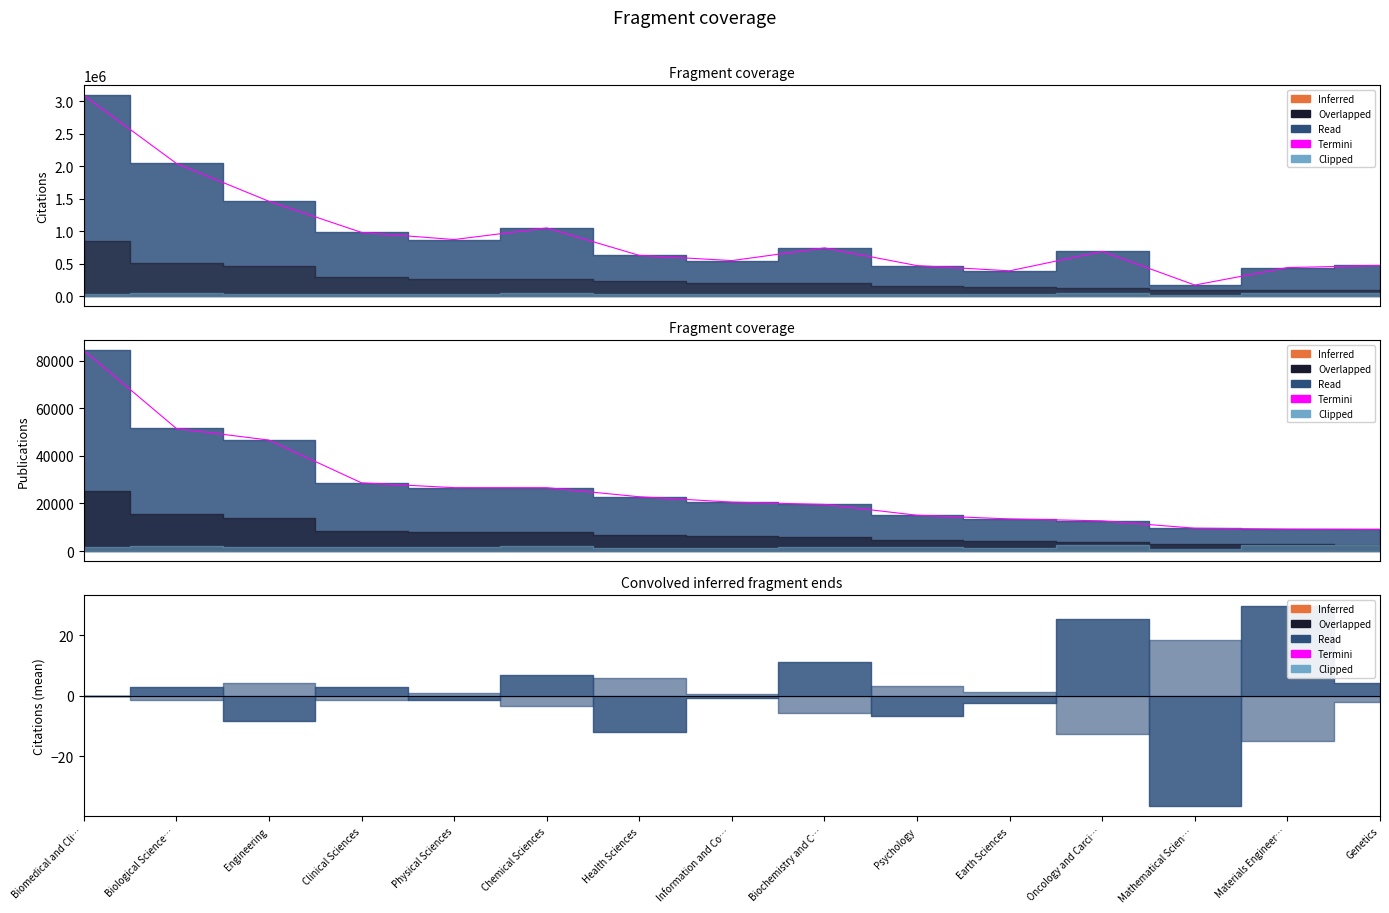

Does the chart have visible grid lines?

No